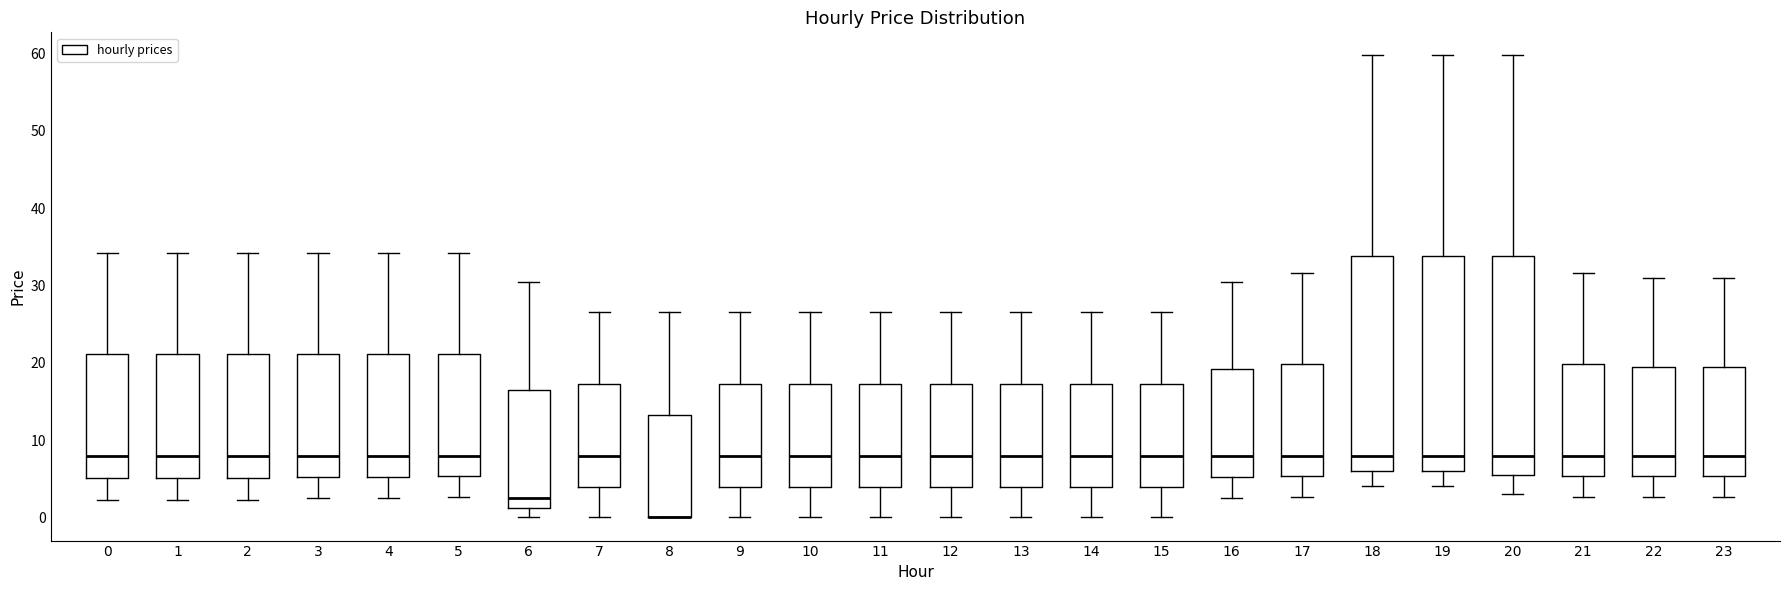

Reading left to right, transcribe this box plot: for each box, give where its median line is, the range the box spans, and where its two whiskers end, as read against the y-axis. The values are not printed on the chart, so give them approximately, as read against the axis.

0: median 8, box 5 to 21, whiskers 2 to 34
1: median 8, box 5 to 21, whiskers 2 to 34
2: median 8, box 5 to 21, whiskers 2 to 34
3: median 8, box 5 to 21, whiskers 3 to 34
4: median 8, box 5 to 21, whiskers 3 to 34
5: median 8, box 5 to 21, whiskers 3 to 34
6: median 3, box 1 to 16, whiskers 0 to 30
7: median 8, box 4 to 17, whiskers 0 to 27
8: median 0 (drawn on the box's lower edge), box 0 to 13, whiskers 0 to 27
9: median 8, box 4 to 17, whiskers 0 to 27
10: median 8, box 4 to 17, whiskers 0 to 27
11: median 8, box 4 to 17, whiskers 0 to 27
12: median 8, box 4 to 17, whiskers 0 to 27
13: median 8, box 4 to 17, whiskers 0 to 27
14: median 8, box 4 to 17, whiskers 0 to 27
15: median 8, box 4 to 17, whiskers 0 to 27
16: median 8, box 5 to 19, whiskers 3 to 30
17: median 8, box 5 to 20, whiskers 3 to 32
18: median 8, box 6 to 34, whiskers 4 to 60
19: median 8, box 6 to 34, whiskers 4 to 60
20: median 8, box 6 to 34, whiskers 3 to 60
21: median 8, box 5 to 20, whiskers 3 to 32
22: median 8, box 5 to 19, whiskers 3 to 31
23: median 8, box 5 to 19, whiskers 3 to 31